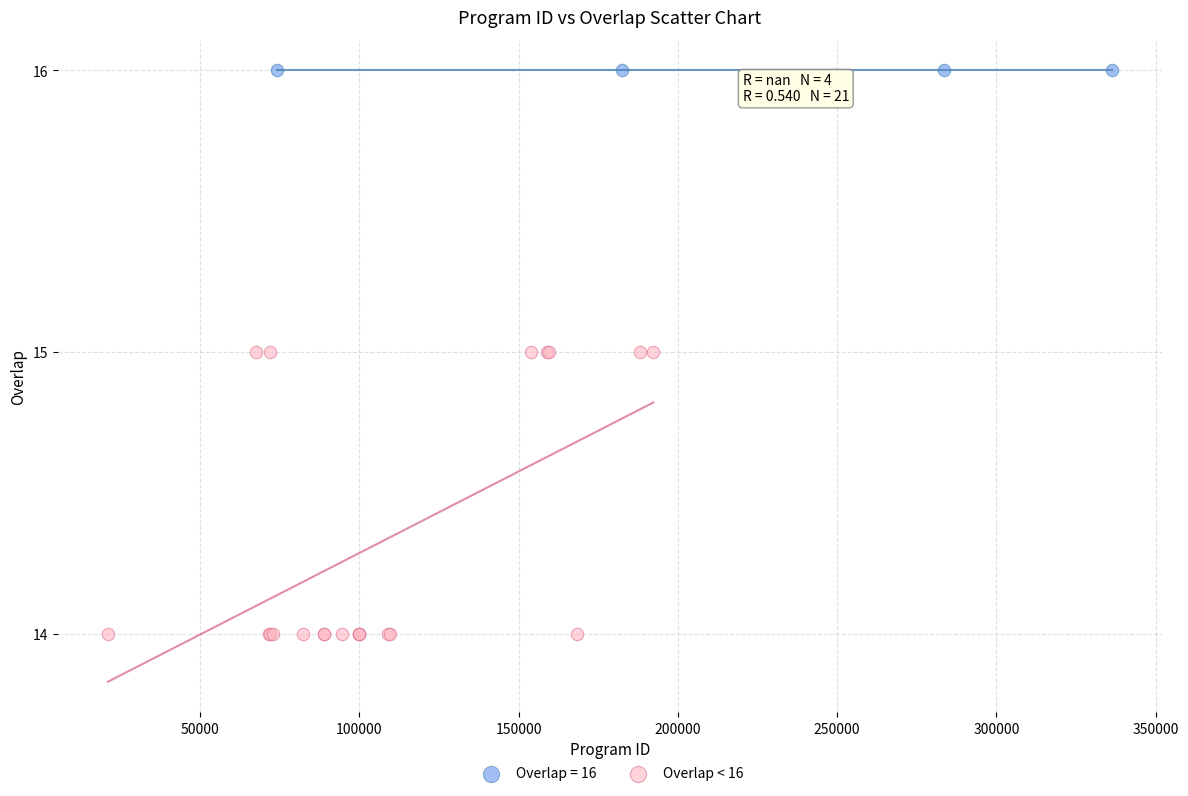

Which series contains the lowest Y value?

Overlap < 16